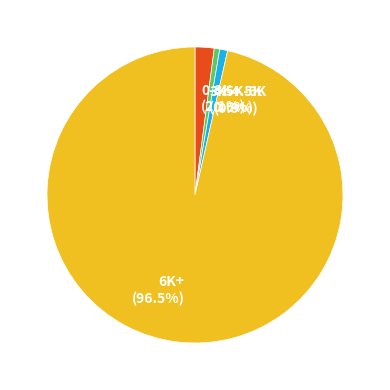

To the nearest percent, what is the average slice percentage?

25%